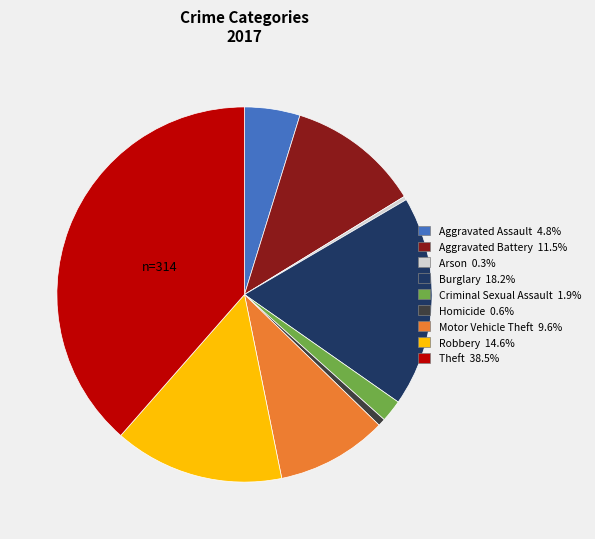

Does Burglary represent more than half of the total?

No